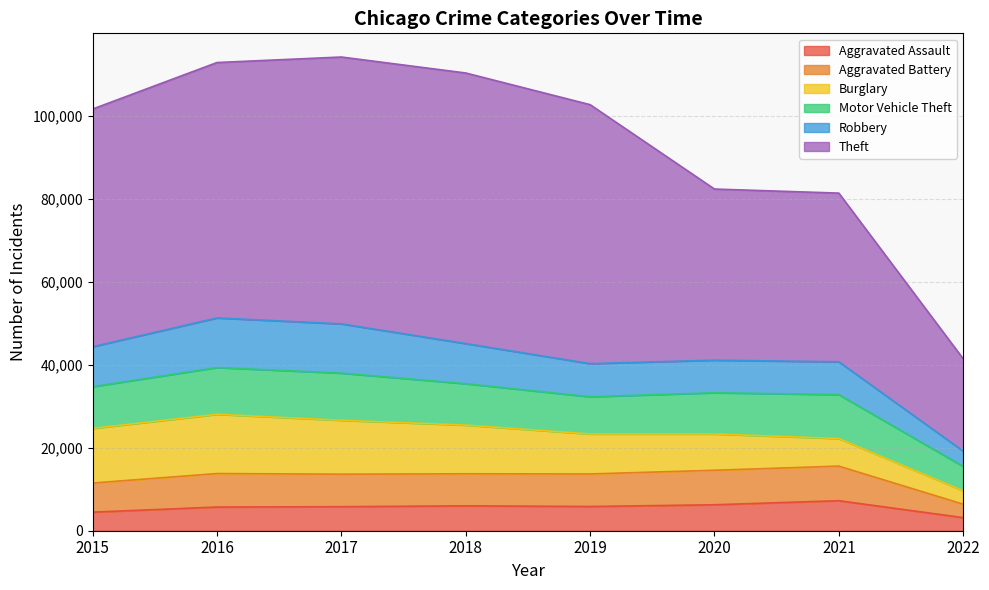

At which category does Aggravated Battery reach its first local valley?

2018